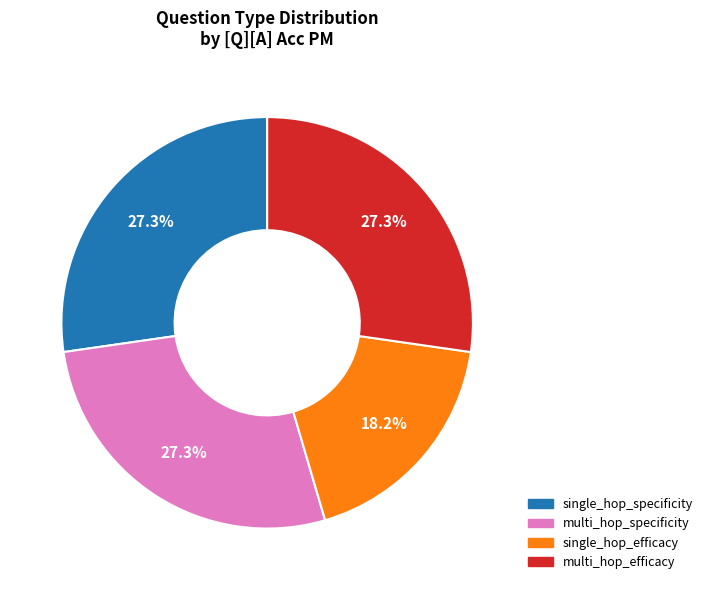

To the nearest percent, what percentage of the pie is multi_hop_efficacy?

27%